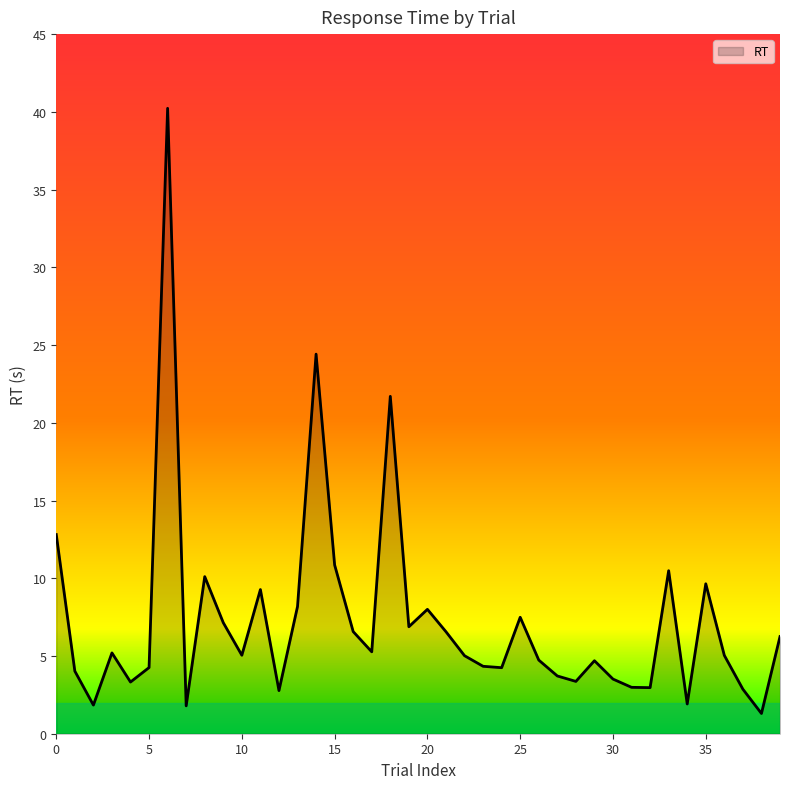

True or false: the data has more than 2 interior local peaks.

True